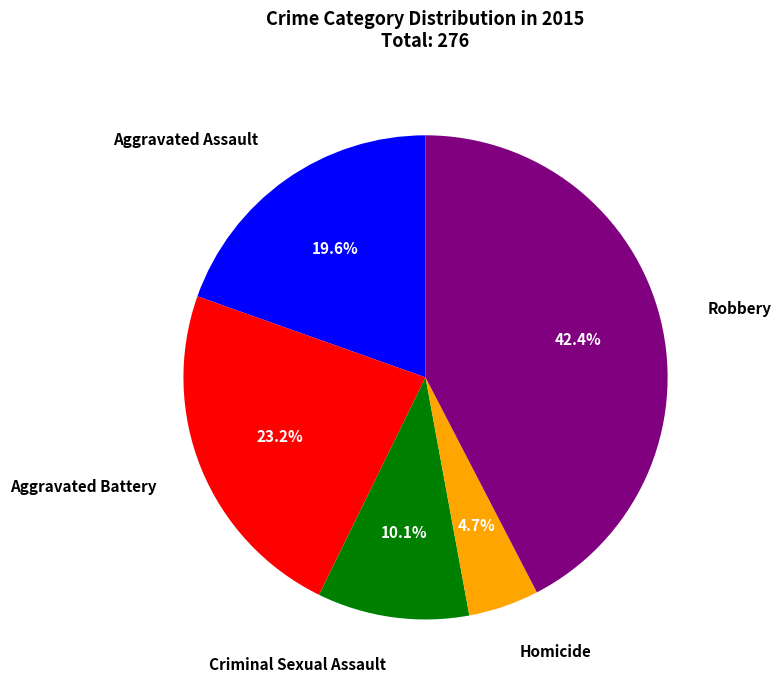

What percentage is the Aggravated Assault slice, to the nearest percent?

20%